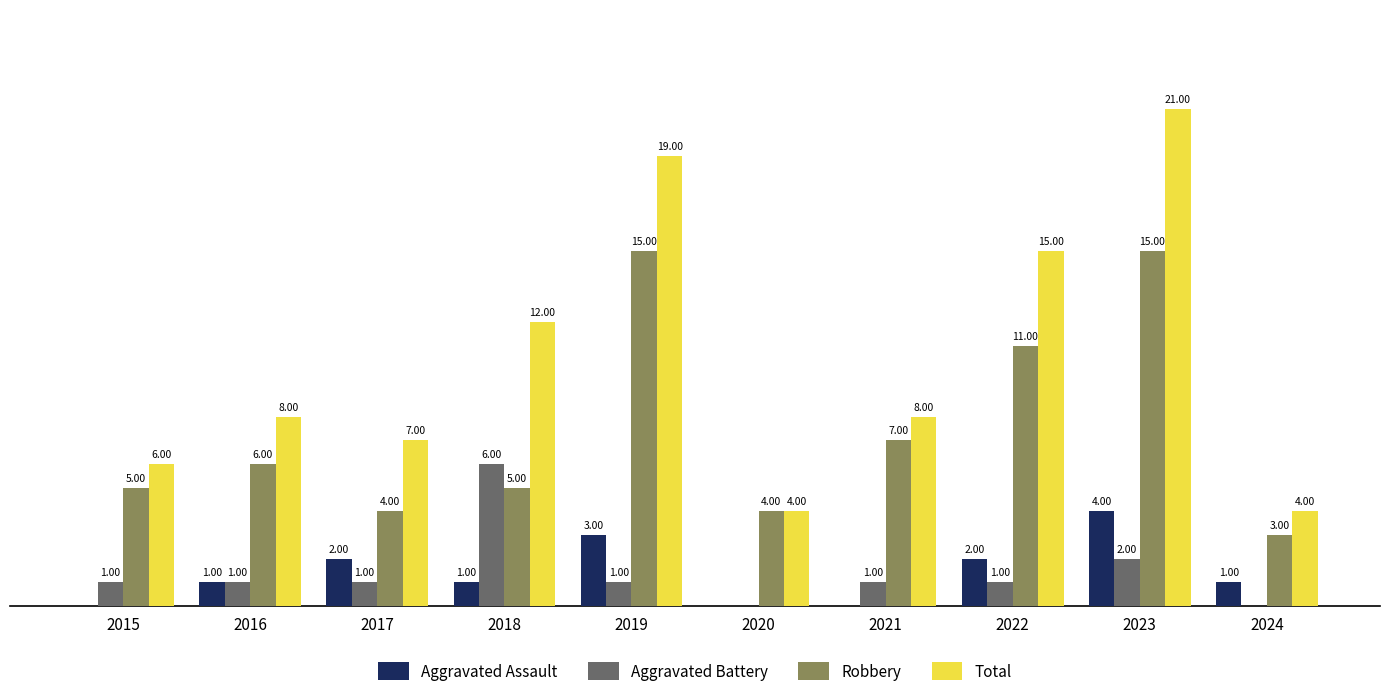

Is the value of Total at 2021 greater than the value of Aggravated Battery at 2018?

Yes